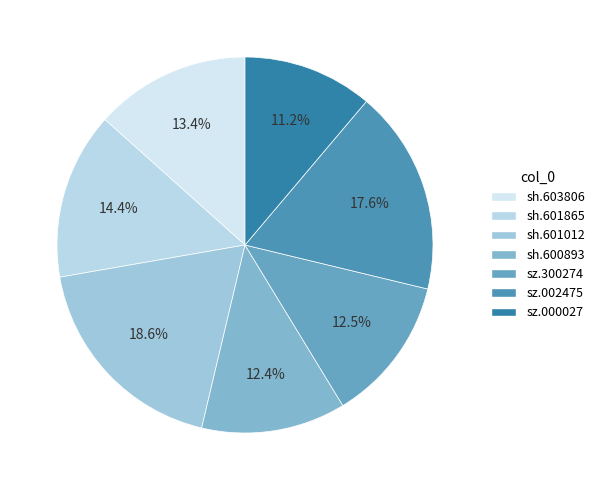

Approximately how many times larger is the value at sh.603806 compared to sh.600893?

1.1